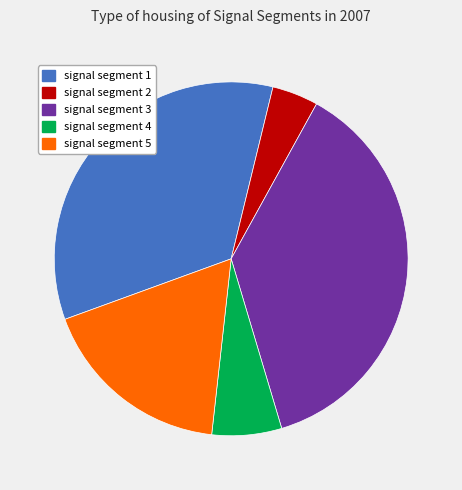

What is the smallest slice in the pie chart?

signal segment 2